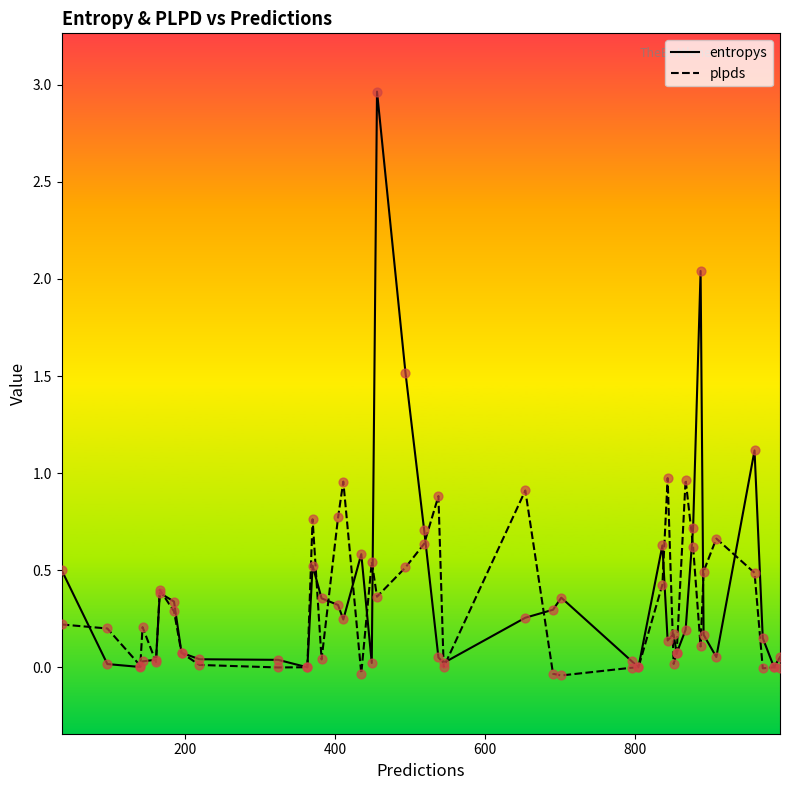

Which series has the widest spread of Y values?

entropys